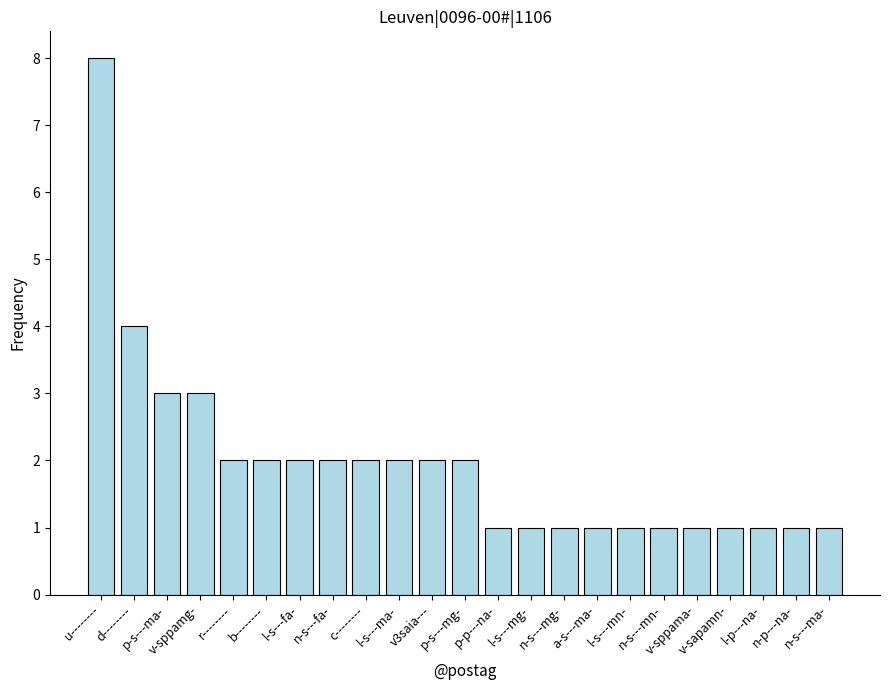

The chart shows a value of 2 at p-s---mg-. True or false?

True